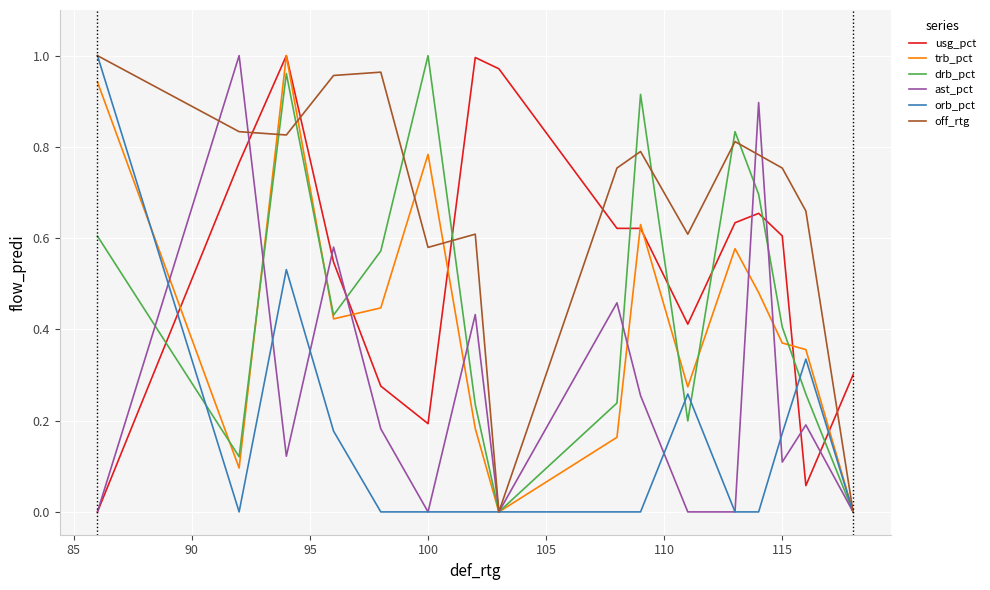

Count the number of categories in the chart.

16